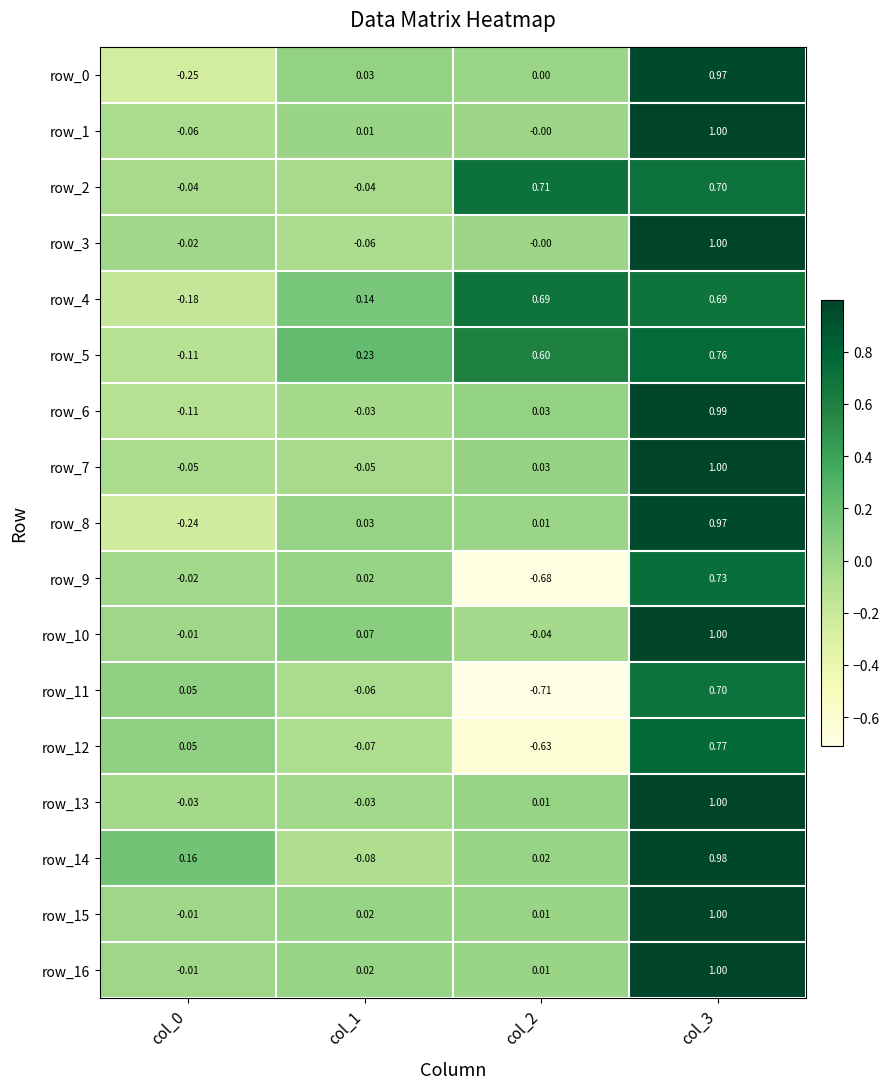

What is the approximate value of row_8 at col_3?

1.0